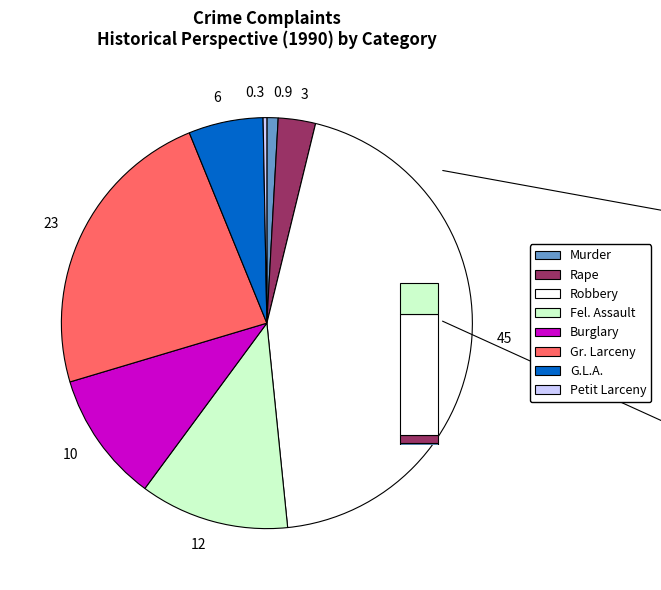

Combined, do Murder and Rape account for over 50%?

No